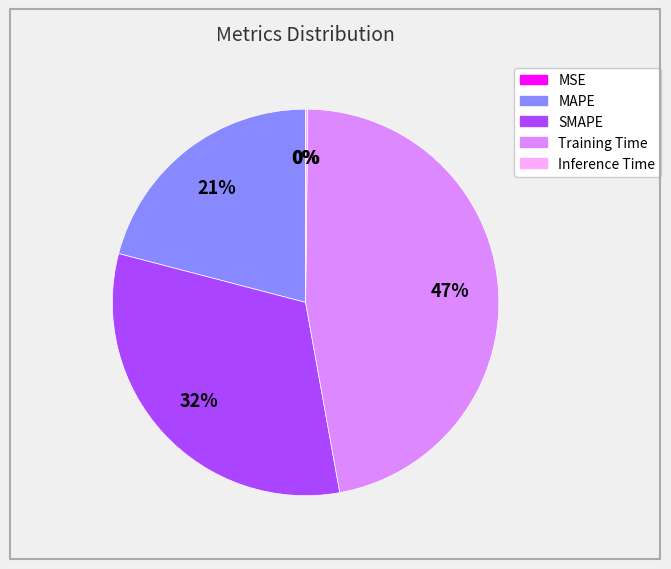

Which category has the biggest portion of the pie?

Training Time